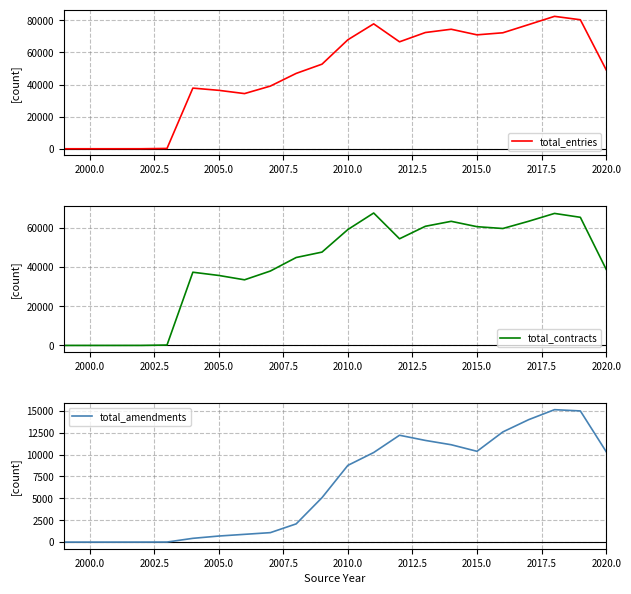

True or false: total_entries has a value of 36427 at 2005.0.

True